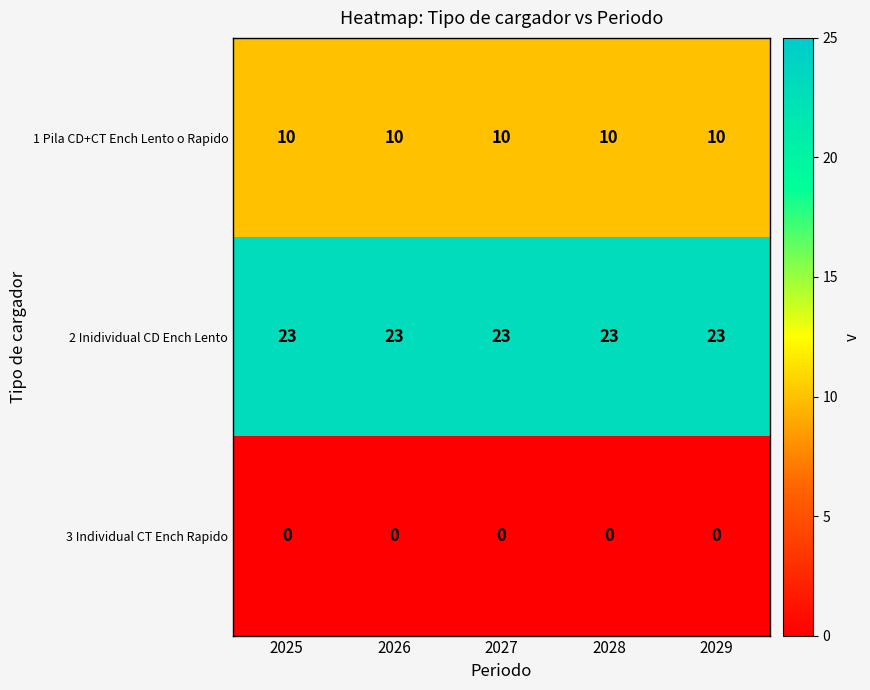

Rank the series by their maximum value, from highest to lowest.

2 Inidividual CD Ench Lento, 1 Pila CD+CT Ench Lento o Rapido, 3 Individual CT Ench Rapido